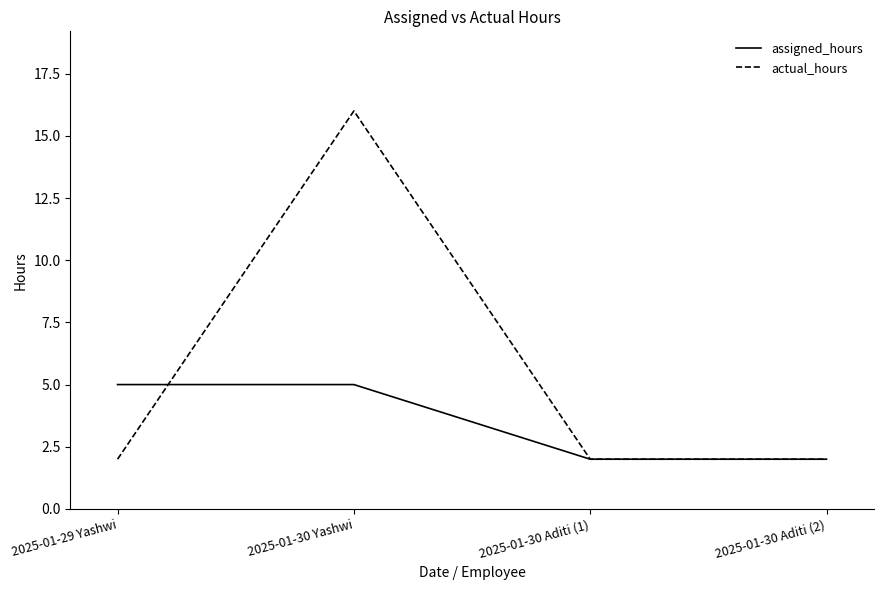

At which category is the sum across all series the highest?

2025-01-30 Yashwi